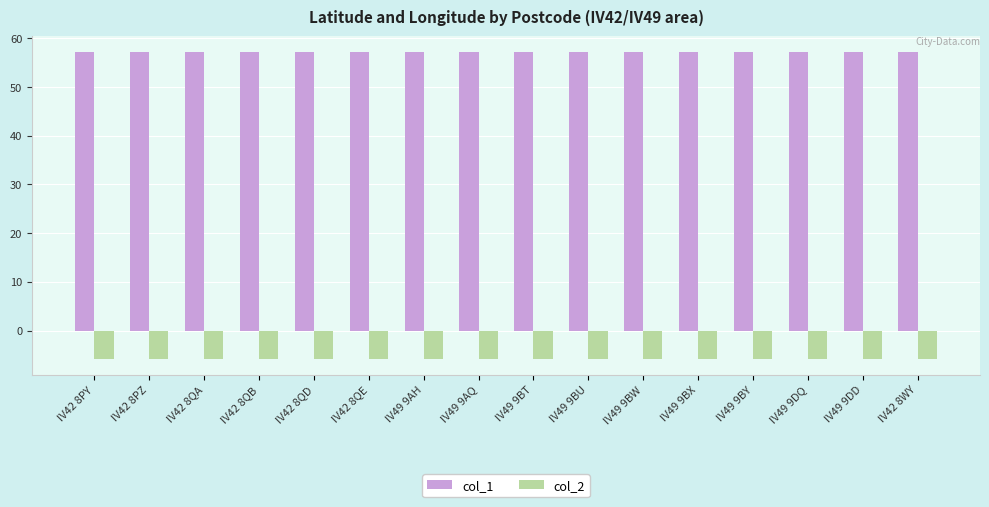

Rank the series by their maximum value, from highest to lowest.

col_1, col_2